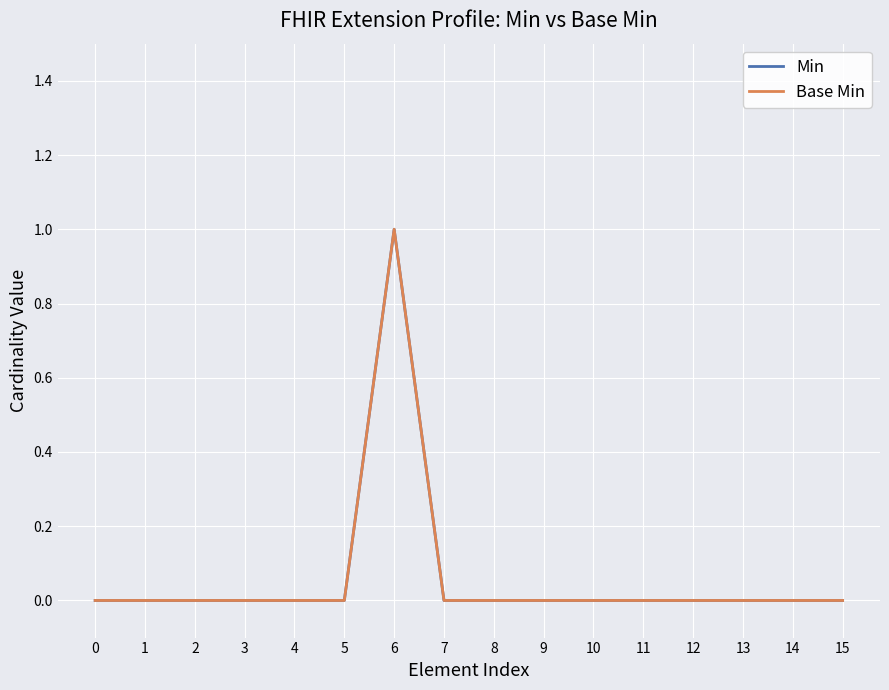

Does the chart display data point markers on the line(s)?

No